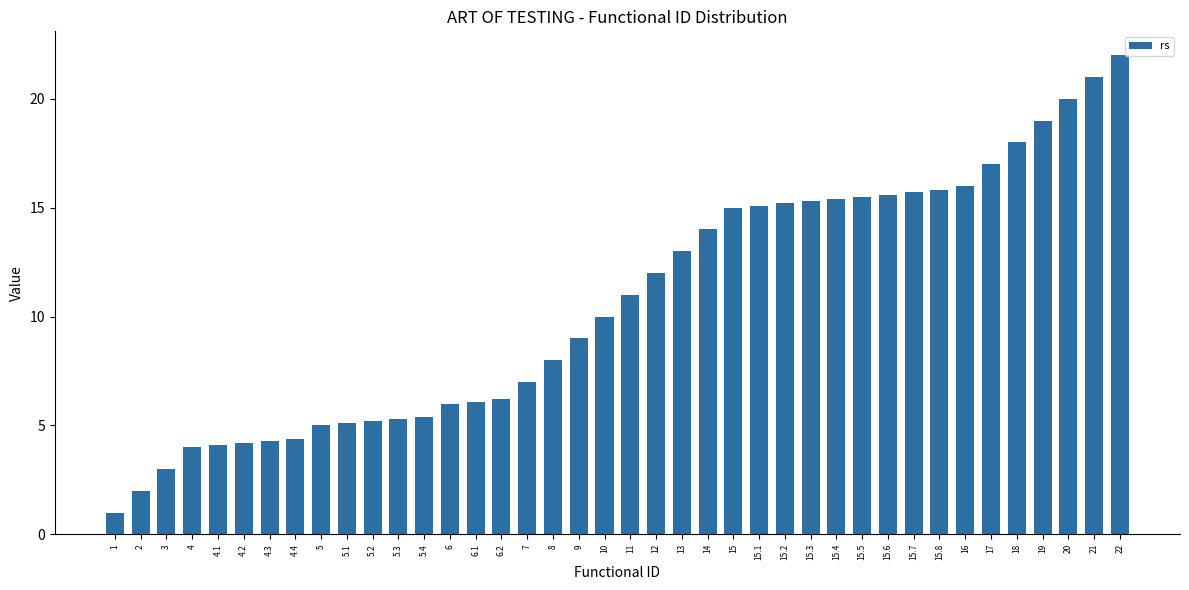

True or false: the data shows 5.4 at 5.4.

True